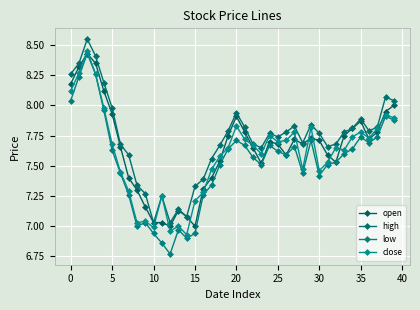

Which series has the widest spread of values?

low